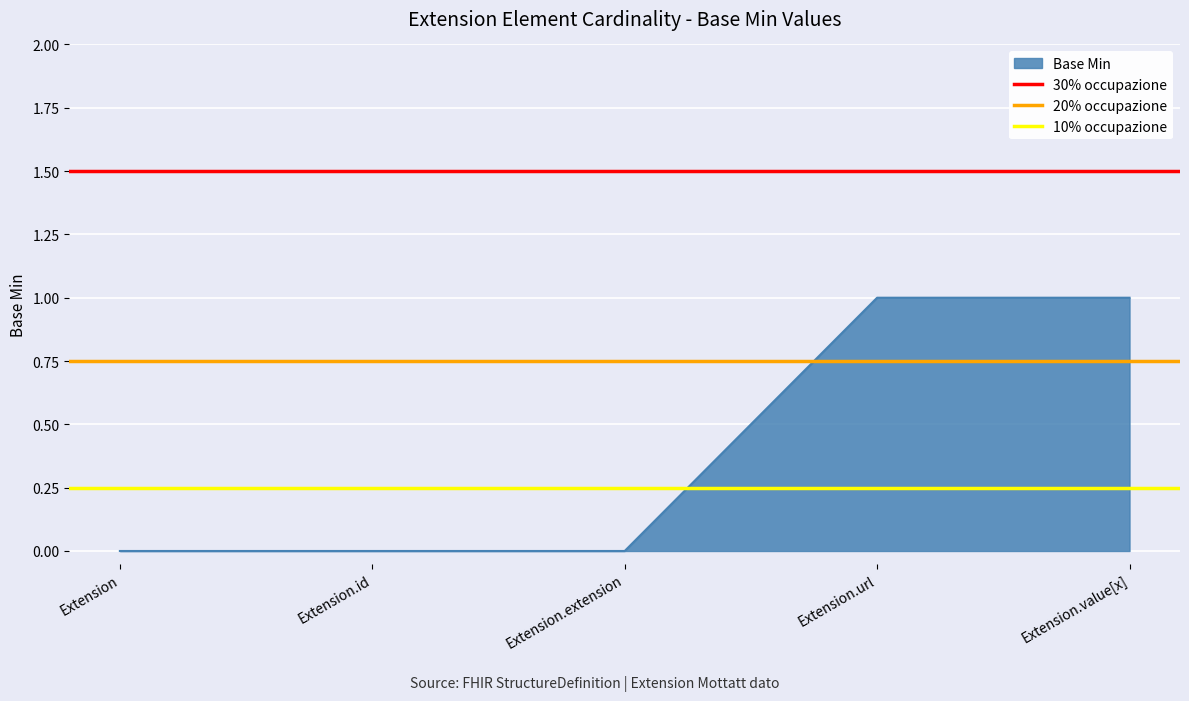

What is the maximum value for 20% occupazione?

0.8